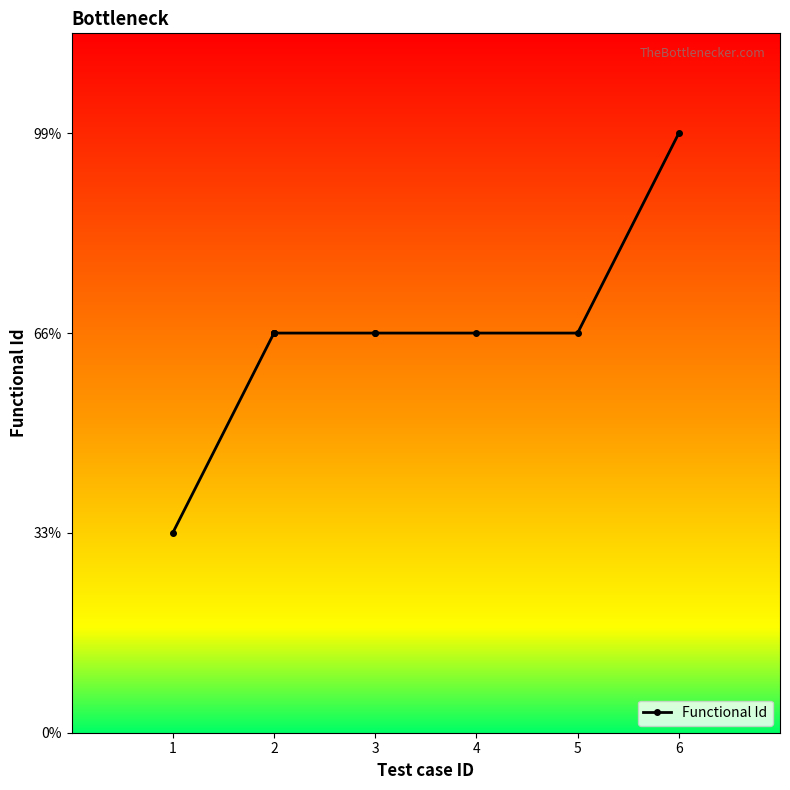

Which label corresponds to the smallest value in the chart?

1